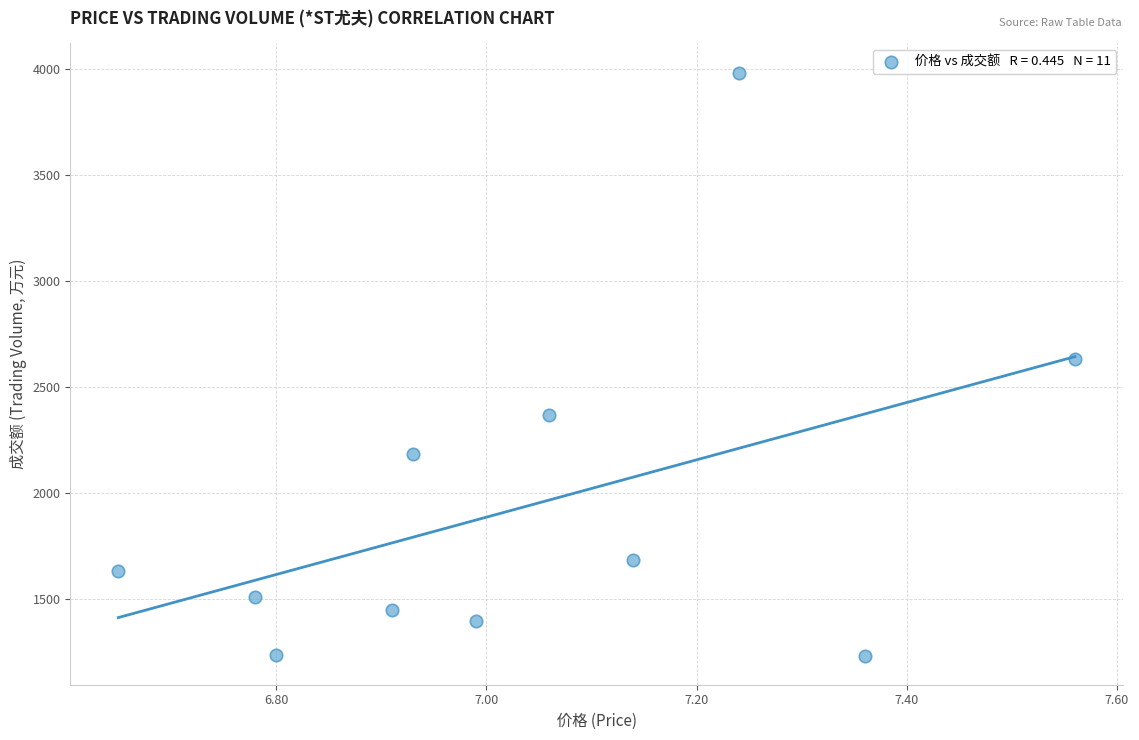

What is the average Y value?

1937